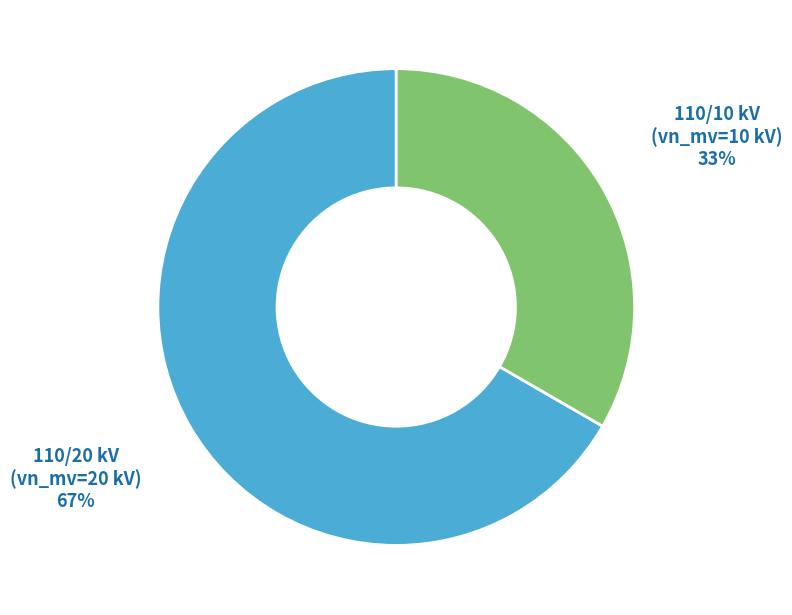

Is there a majority slice in this chart?

Yes